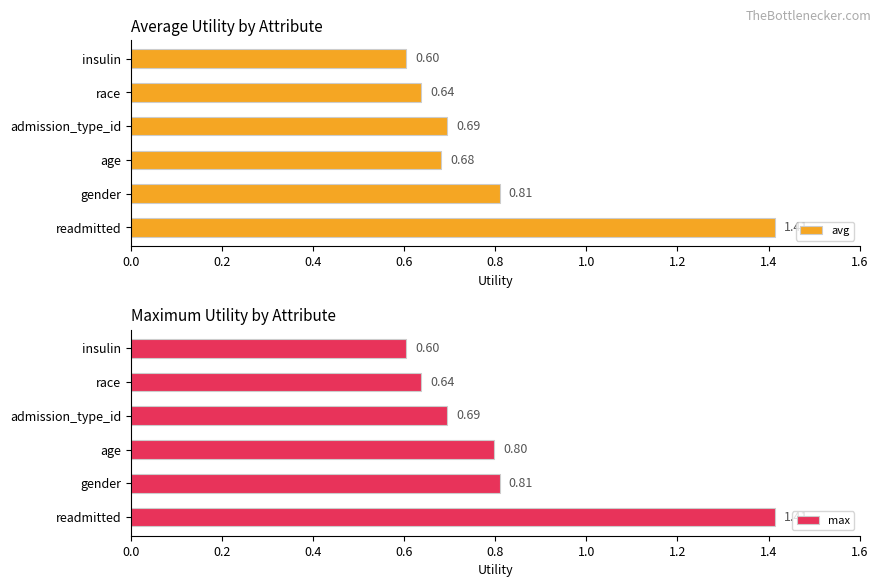

What is the minimum value for max?

0.6